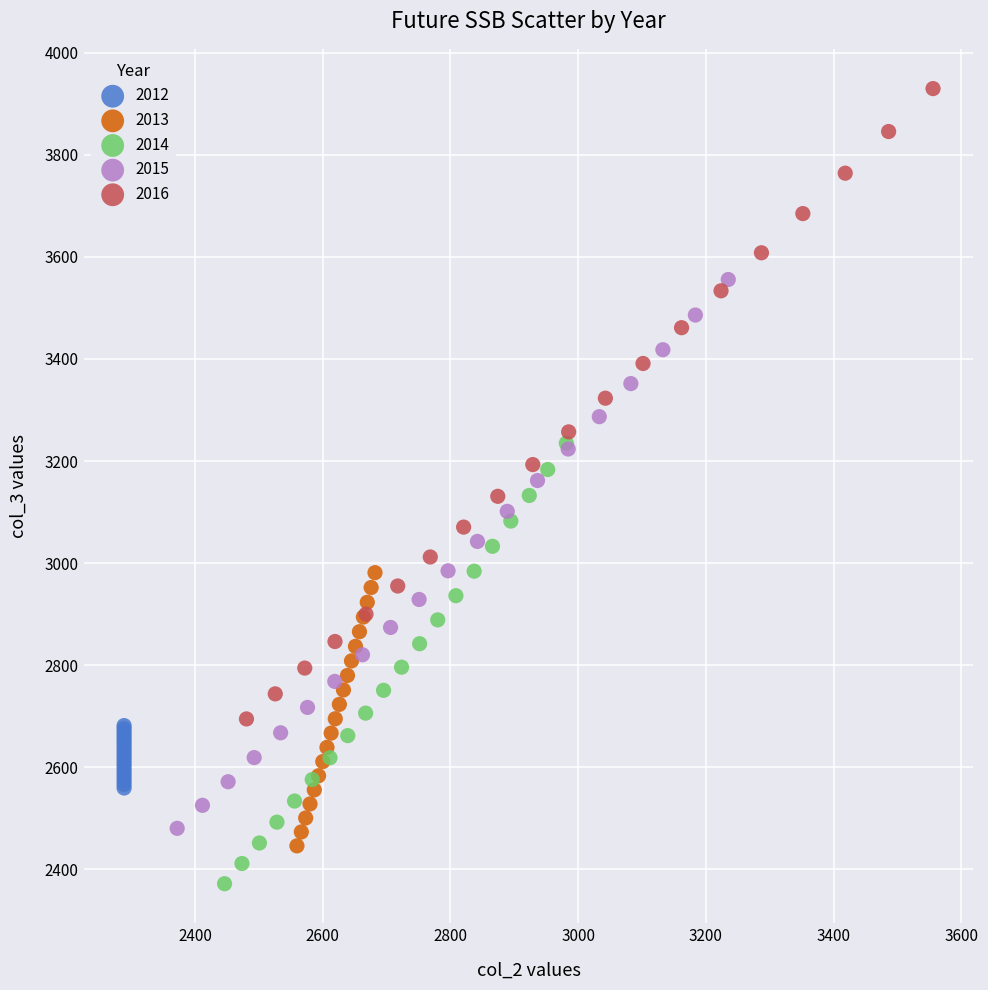

Which series has the largest Y range (max minus min)?

2016